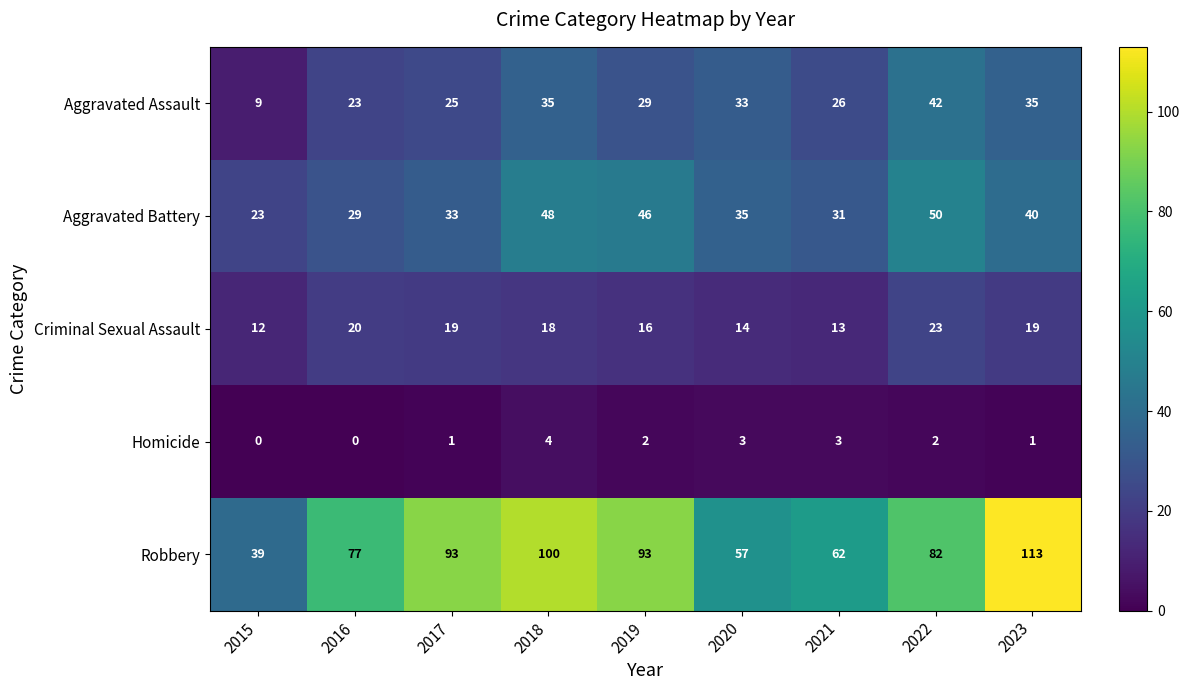

What is the sum of all Robbery values?

716